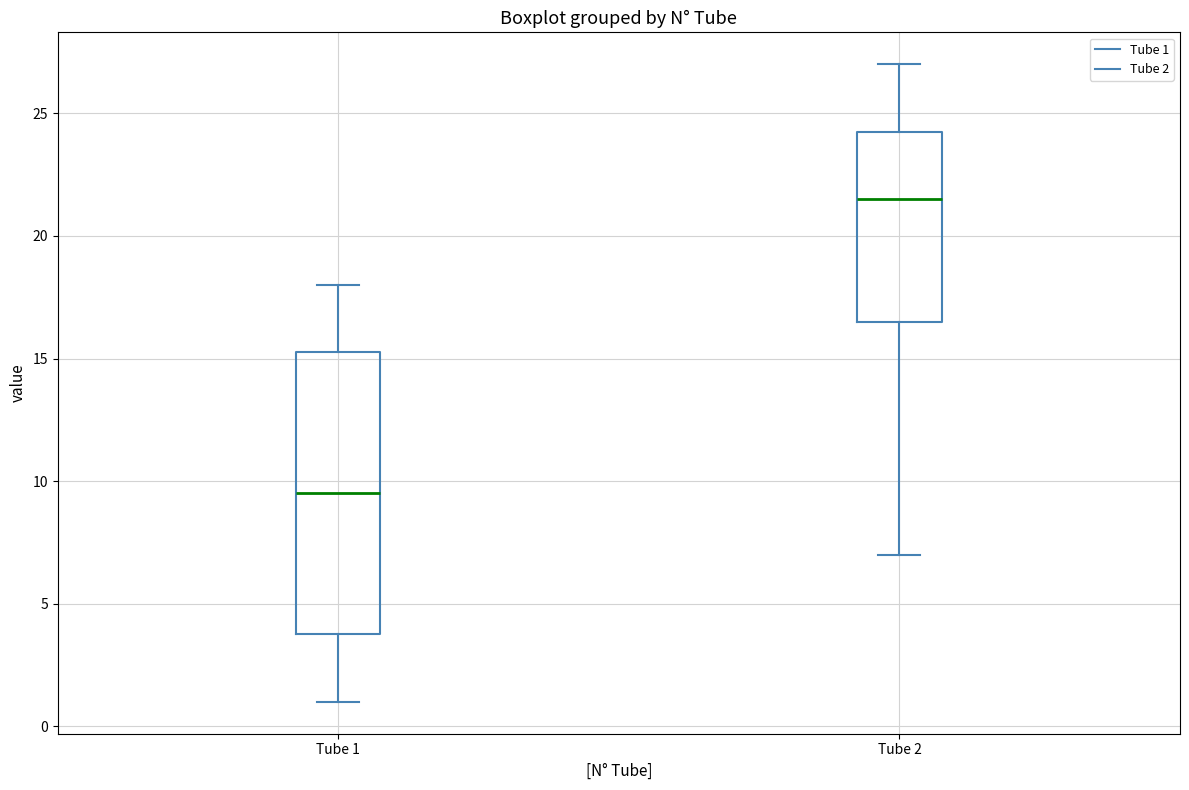

Where does the median line of the box for Tube 2 sit on the y-axis? The values are not printed on the chart, so give them approximately, as read against the axis.

21.5